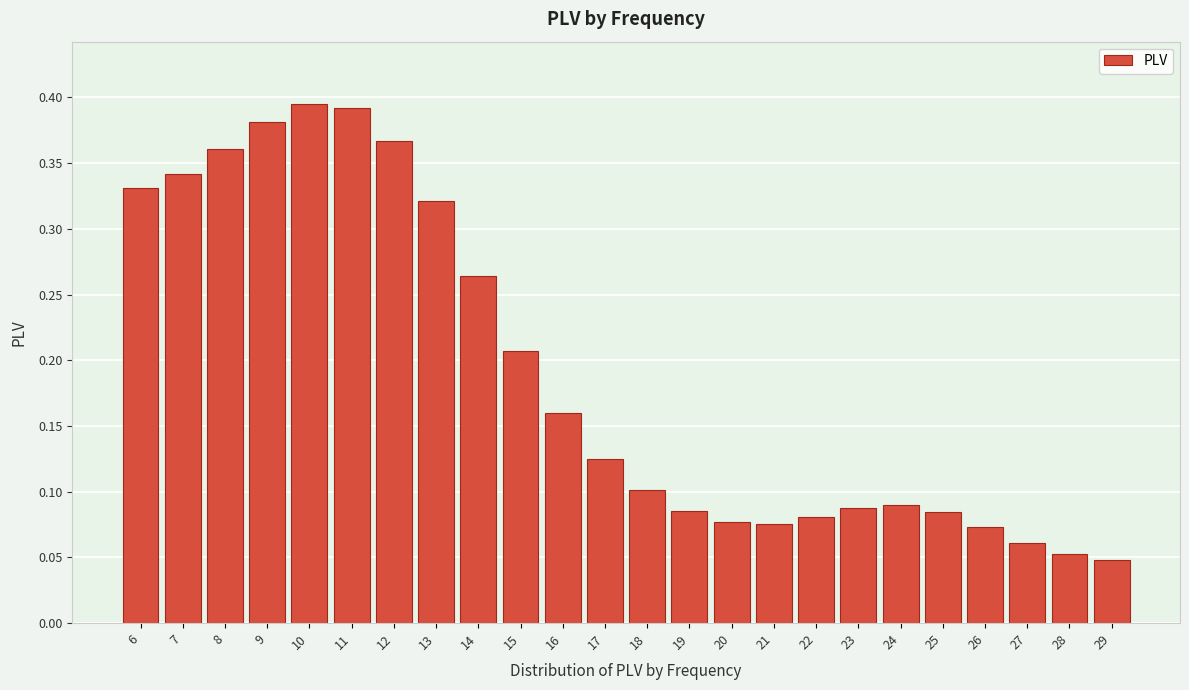

What is the sum of all values?

4.6